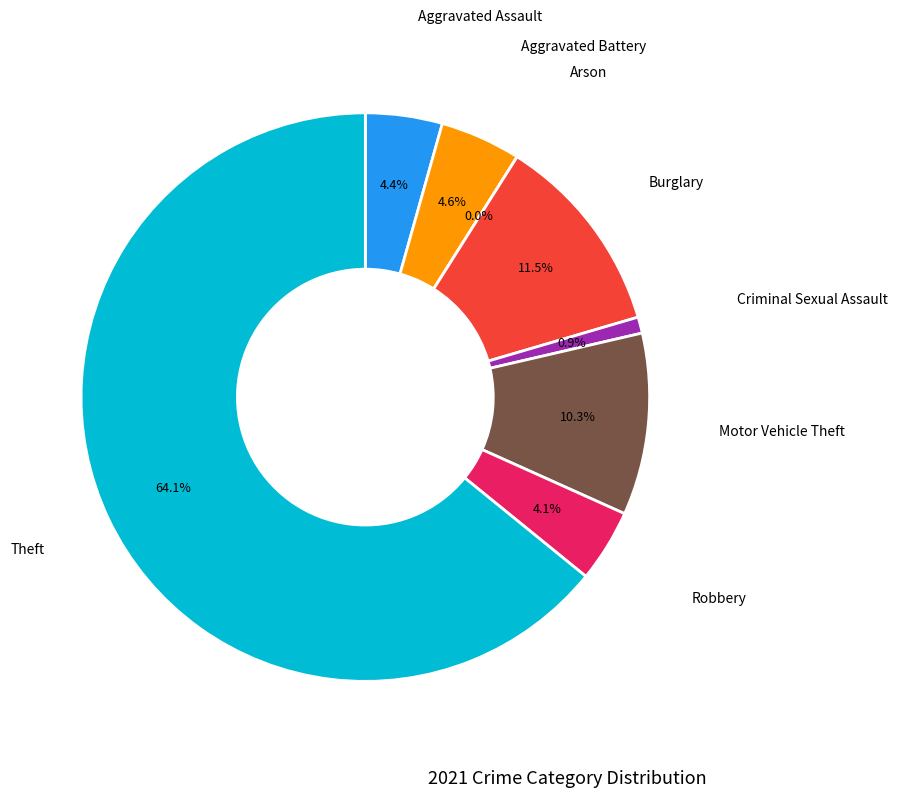

Does Burglary represent more than half of the total?

No